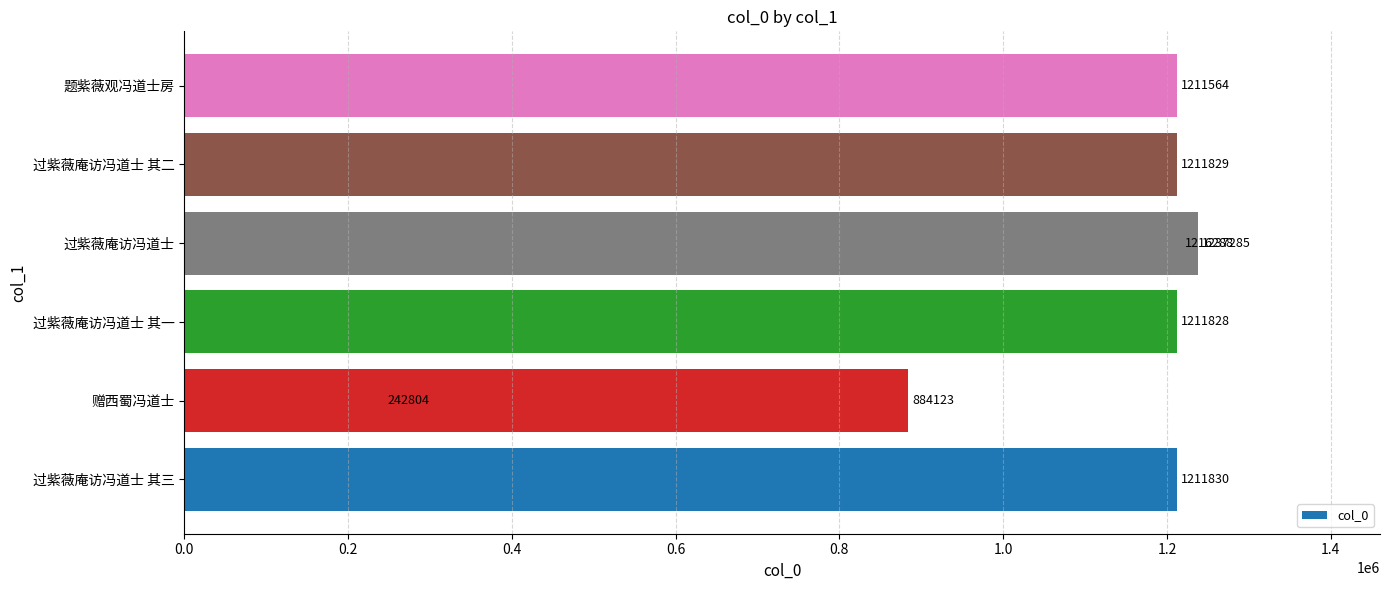

Reading right to left, what are all the values shown in this chart?

1237285	1211564	1211829	1216288	884123	1211828	242804	1211830